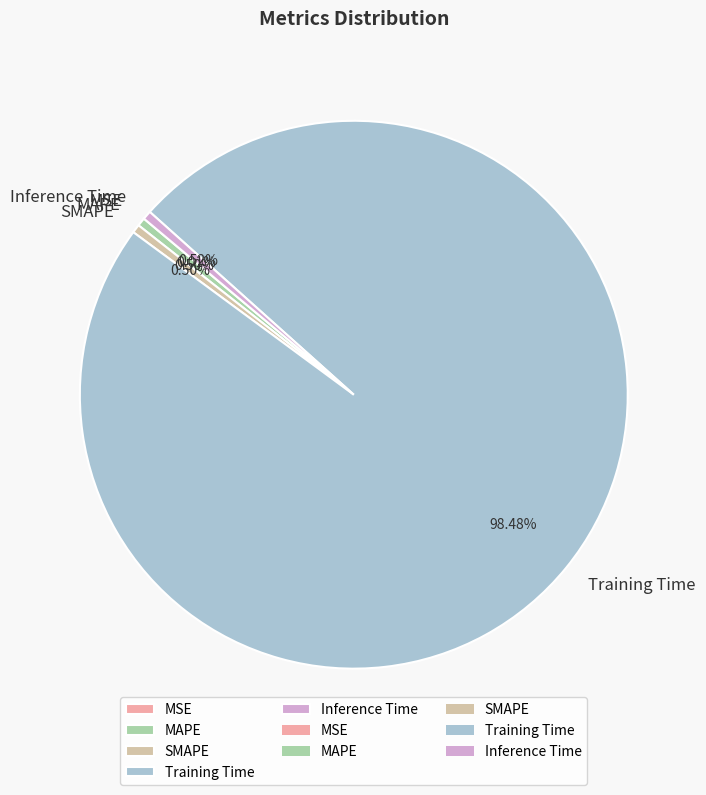

Is there any slice that represents more than half of the pie?

Yes